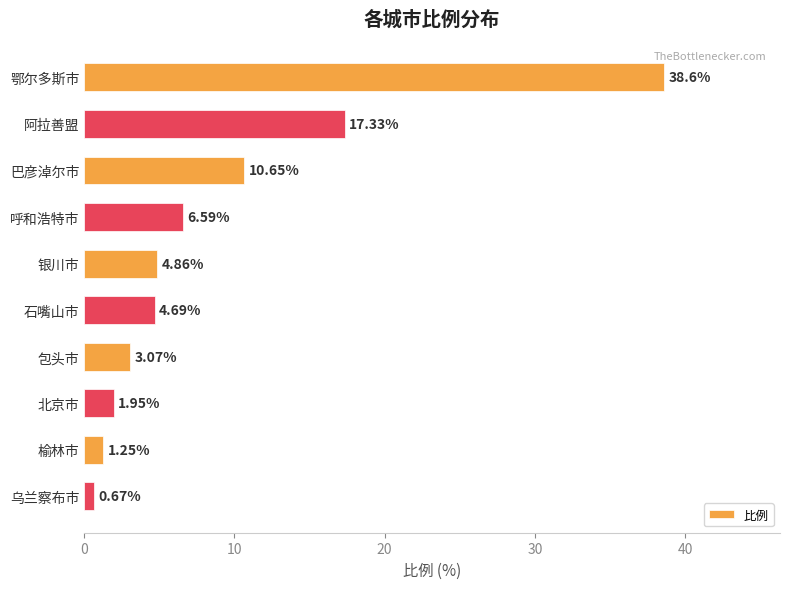

What is the ratio of the value at 呼和浩特市 to the value at 榆林市?

5.3